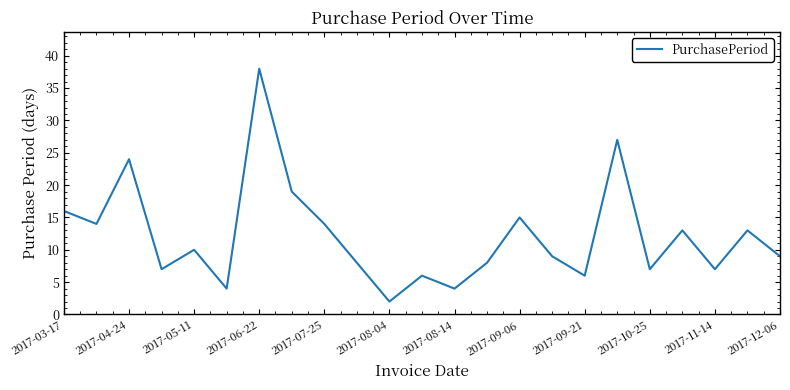

What is the greatest value displayed?

38